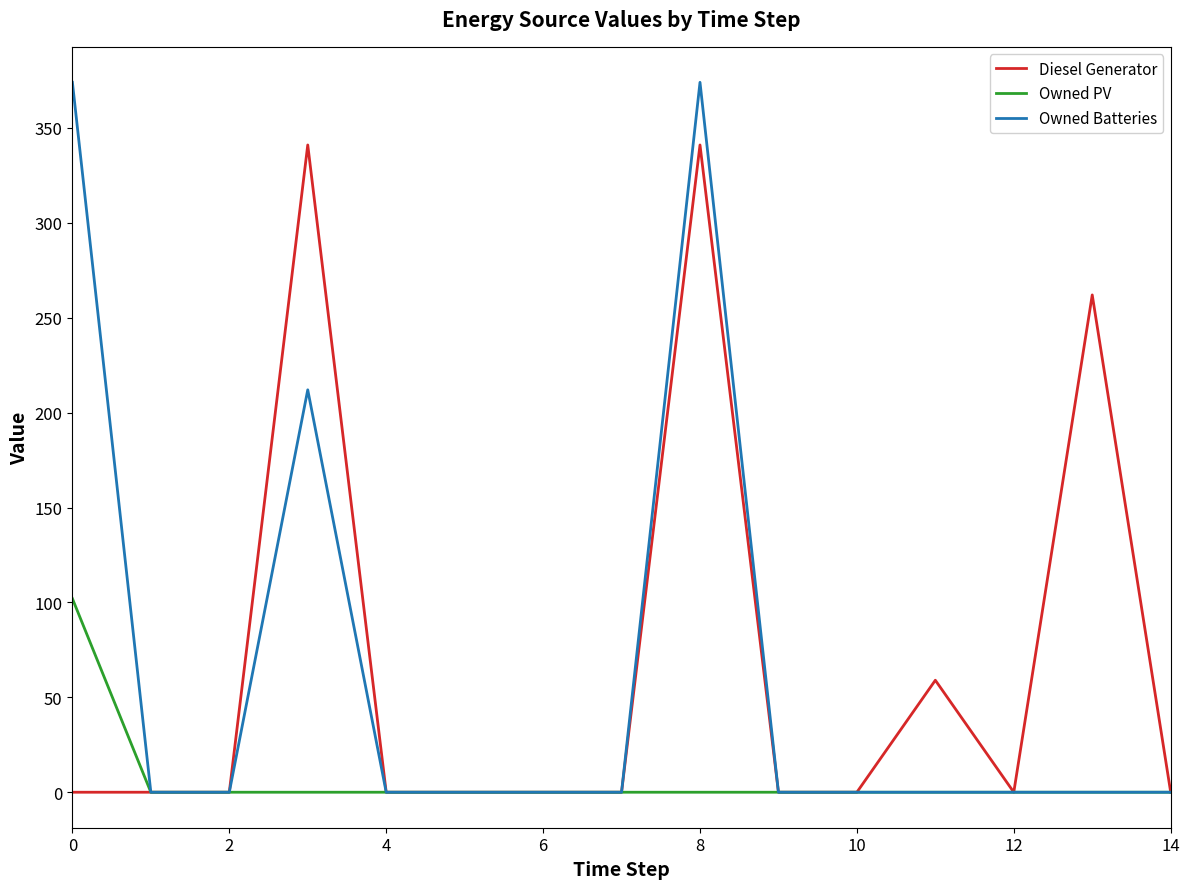

What is the highest value of the Owned Batteries series?

374.0